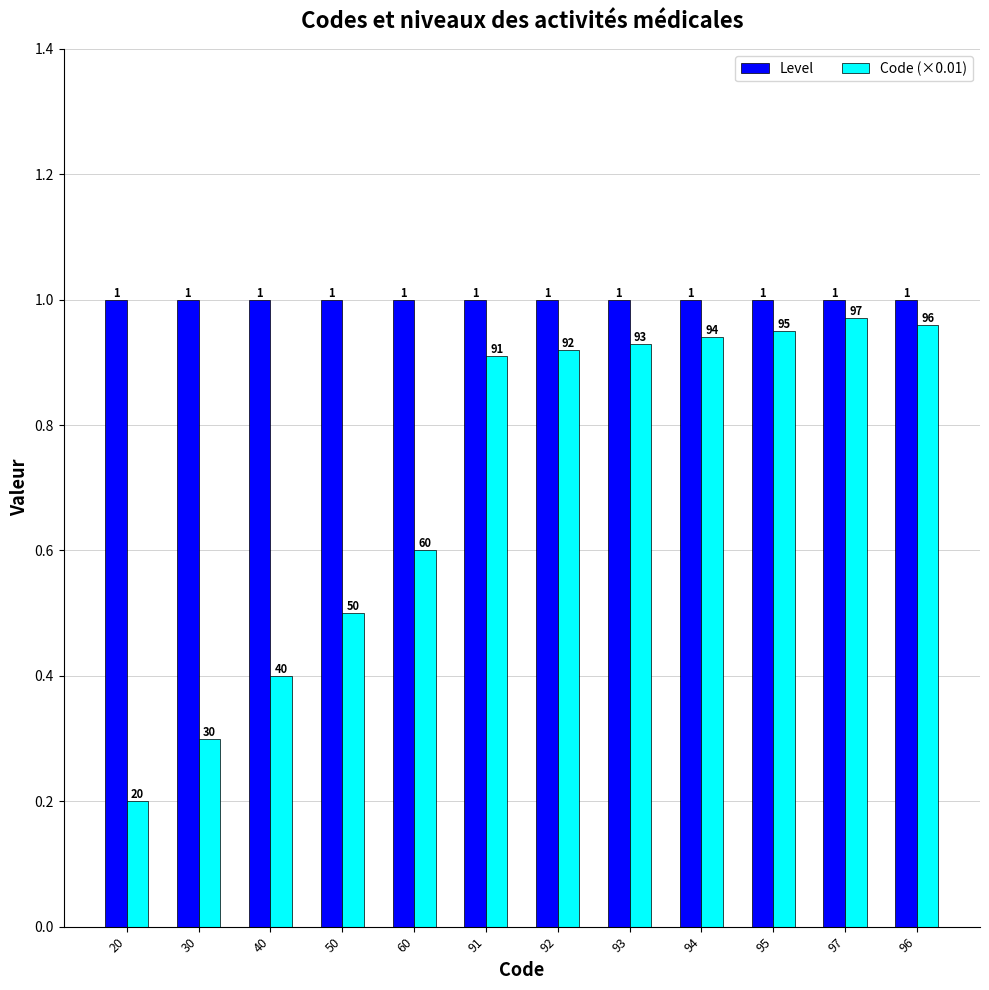

What is the lowest value of the Level series?

1.0